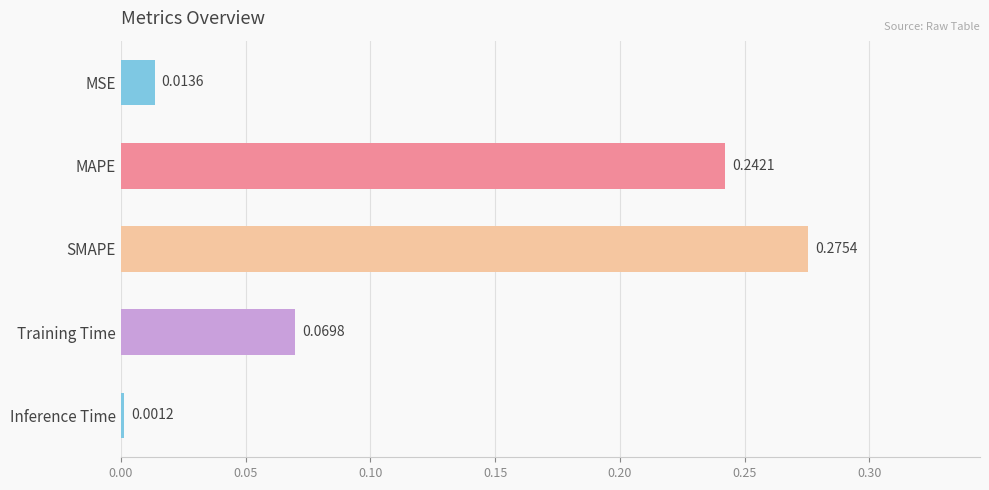

Rank the categories by value from highest to lowest.

SMAPE, MAPE, Training Time, MSE, Inference Time